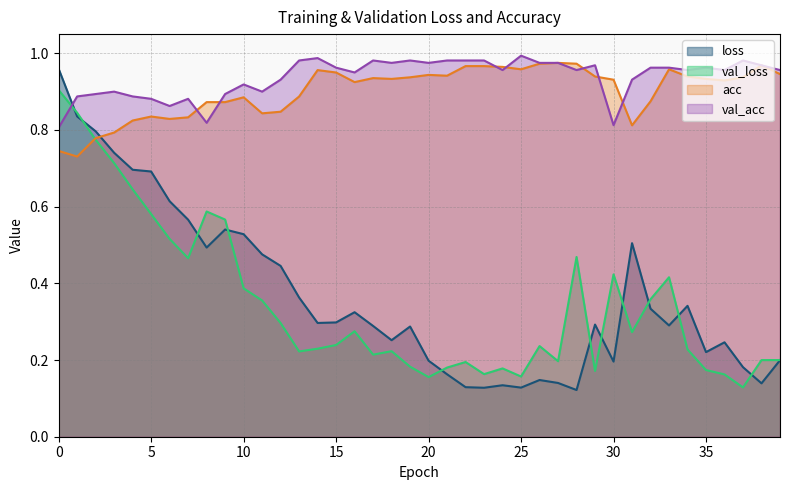

Reading left to right, extract all data points from this chart.

loss: 1.0	0.8	0.8	0.7	0.7	0.7	0.6	0.6	0.5	0.5	0.5	0.5	0.4	0.4	0.3	0.3	0.3	0.3	0.3	0.3	0.2	0.2	0.1	0.1	0.1	0.1	0.1	0.1	0.1	0.3	0.2	0.5	0.3	0.3	0.3	0.2	0.2	0.2	0.1	0.2
val_loss: 0.9	0.8	0.8	0.7	0.6	0.6	0.5	0.5	0.6	0.6	0.4	0.4	0.3	0.2	0.2	0.2	0.3	0.2	0.2	0.2	0.2	0.2	0.2	0.2	0.2	0.2	0.2	0.2	0.5	0.2	0.4	0.3	0.4	0.4	0.2	0.2	0.2	0.1	0.2	0.2
acc: 0.7	0.7	0.8	0.8	0.8	0.8	0.8	0.8	0.9	0.9	0.9	0.8	0.8	0.9	1.0	0.9	0.9	0.9	0.9	0.9	0.9	0.9	1.0	1.0	1.0	1.0	1.0	1.0	1.0	0.9	0.9	0.8	0.9	1.0	0.9	0.9	0.9	0.9	1.0	0.9
val_acc: 0.8	0.9	0.9	0.9	0.9	0.9	0.9	0.9	0.8	0.9	0.9	0.9	0.9	1.0	1.0	1.0	0.9	1.0	1.0	1.0	1.0	1.0	1.0	1.0	1.0	1.0	1.0	1.0	1.0	1.0	0.8	0.9	1.0	1.0	1.0	1.0	1.0	1.0	1.0	1.0